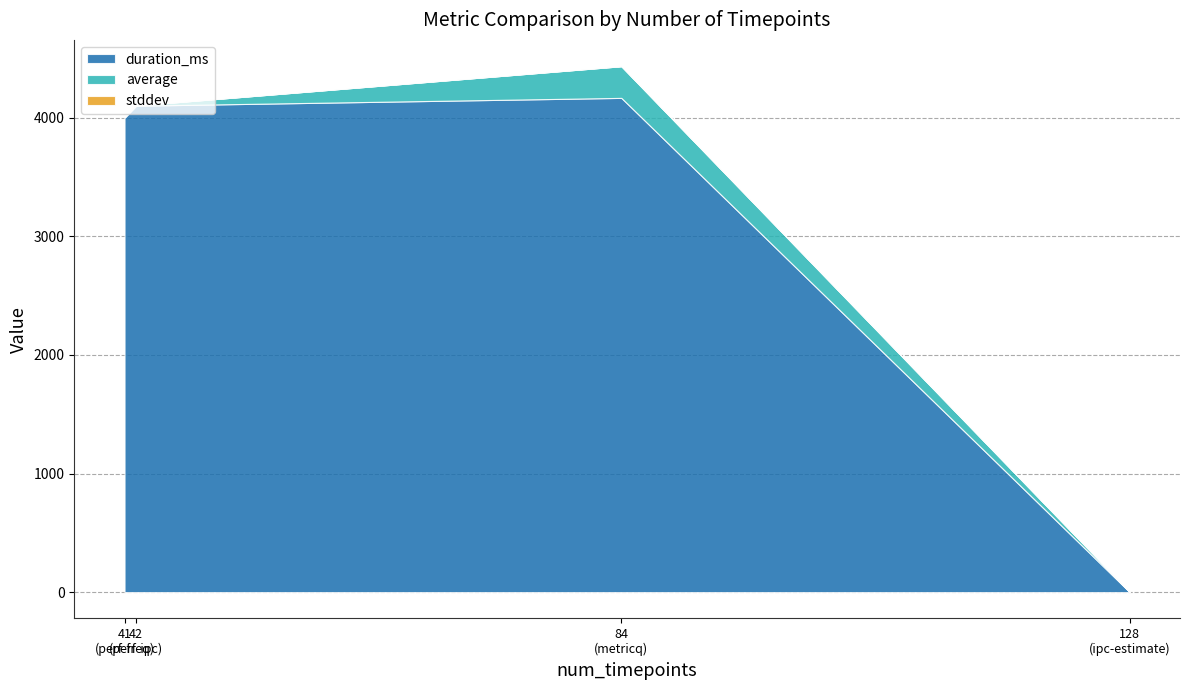

At which category is the sum across all series the highest?

84
(metricq)